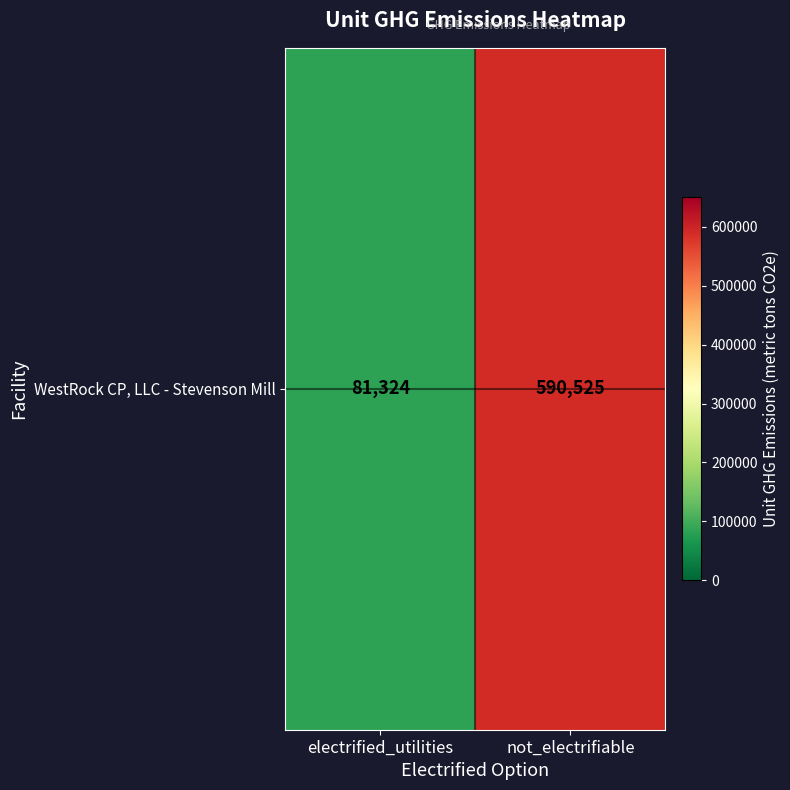

Reading left to right, transcribe all the data shown in this chart.

electrified_utilities=81324.5	not_electrifiable=590524.8